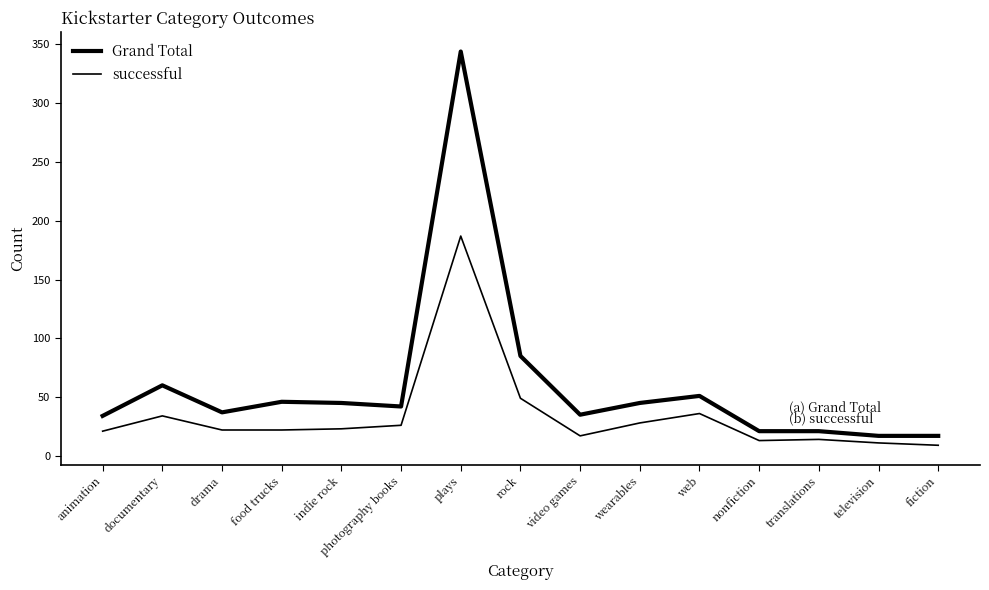

True or false: Grand Total and successful cross at least once.

False